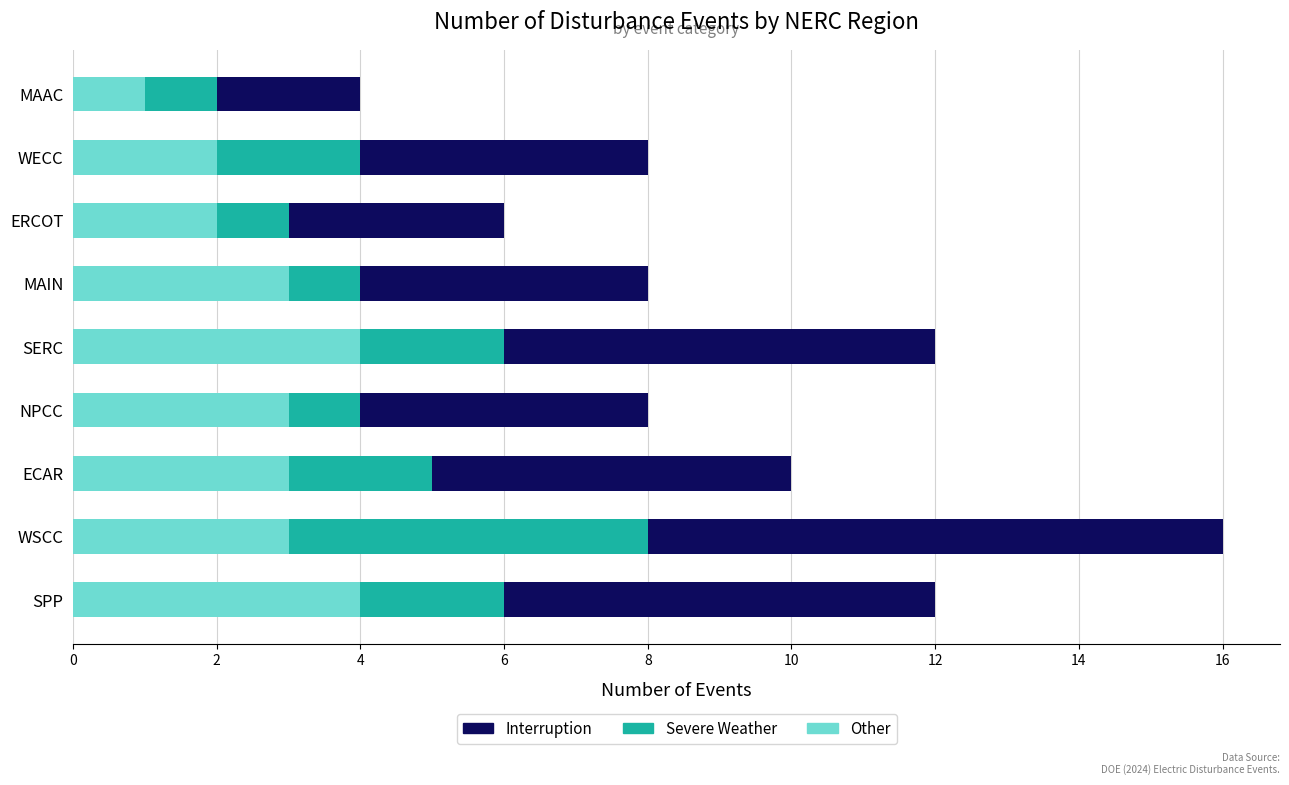

At which category is the sum across all series the highest?

WSCC